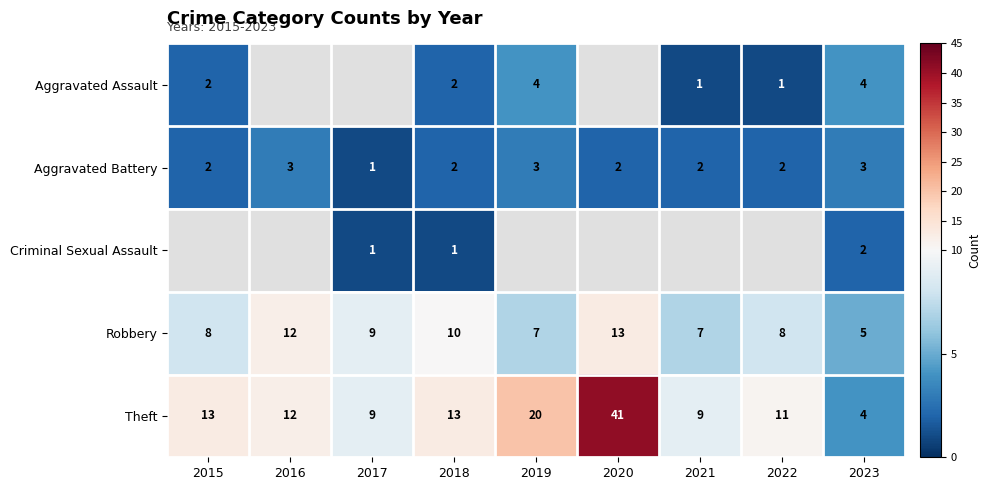

Count the Robbery values in the range 7 to 10.

6